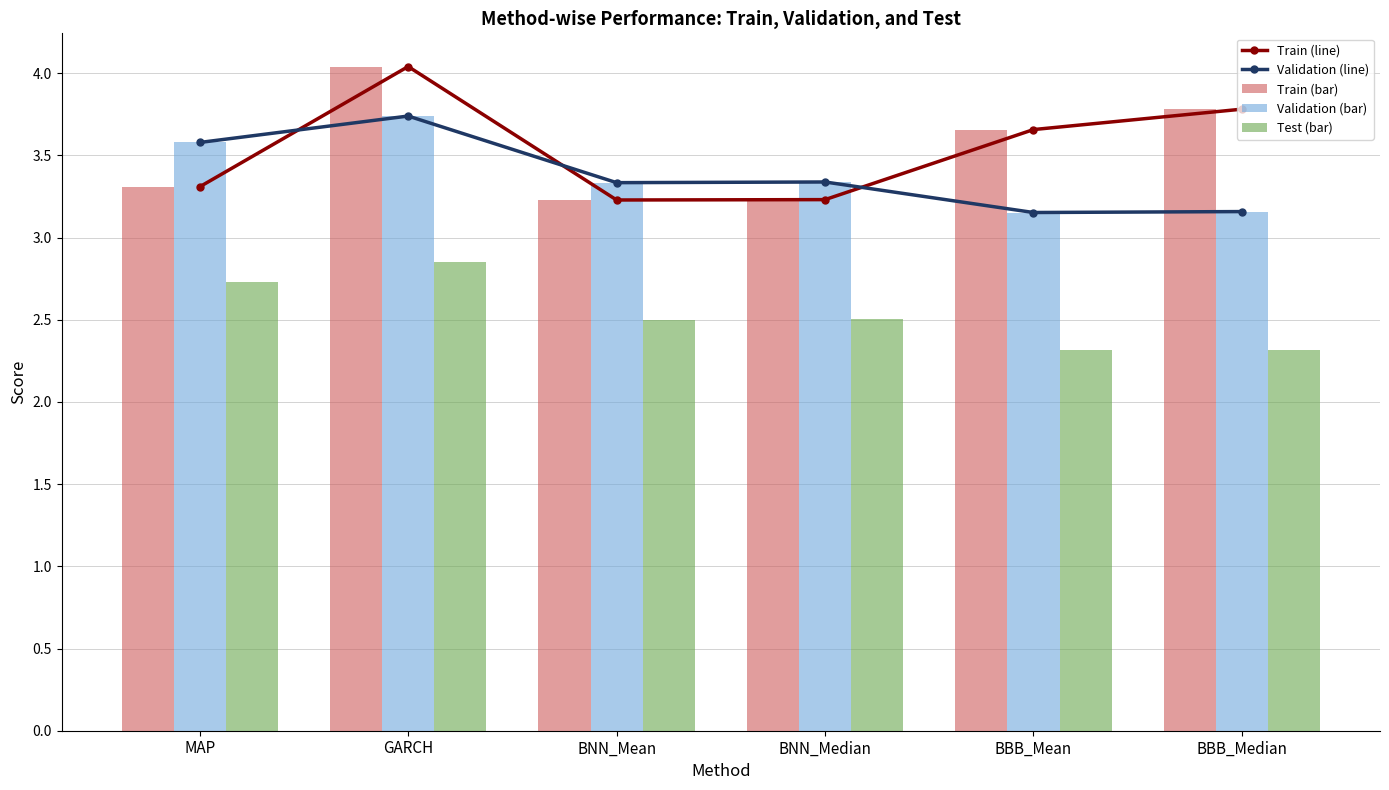

Where is Validation (line) nearest to the value 3?

BBB_Mean